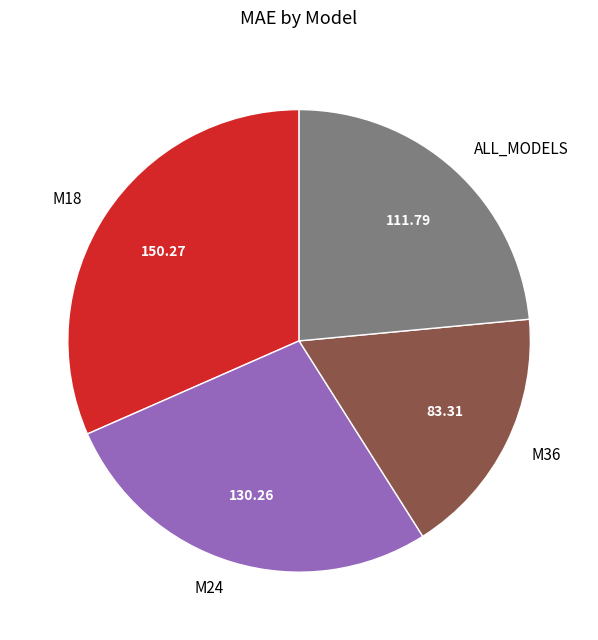

True or false: M18 accounts for 39% of the total.

False